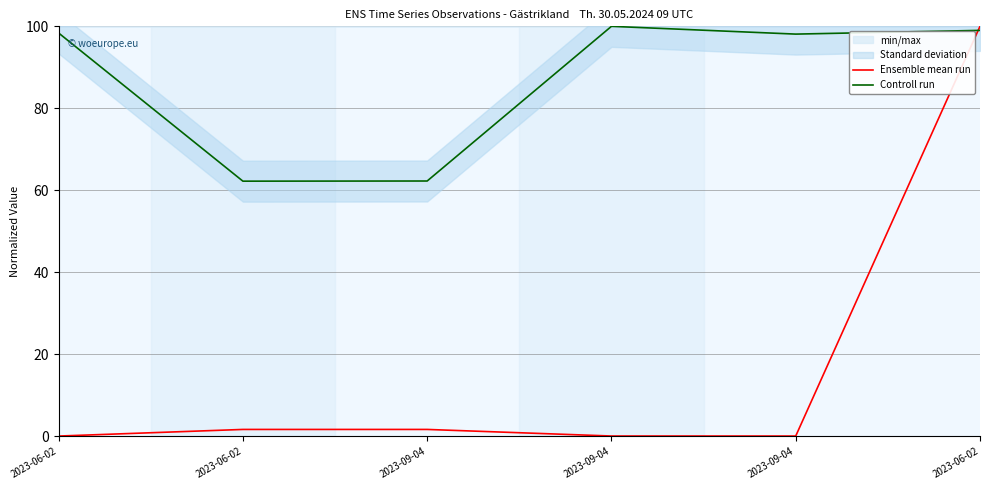

What is the label of the 5th point from the left?

2023-09-04